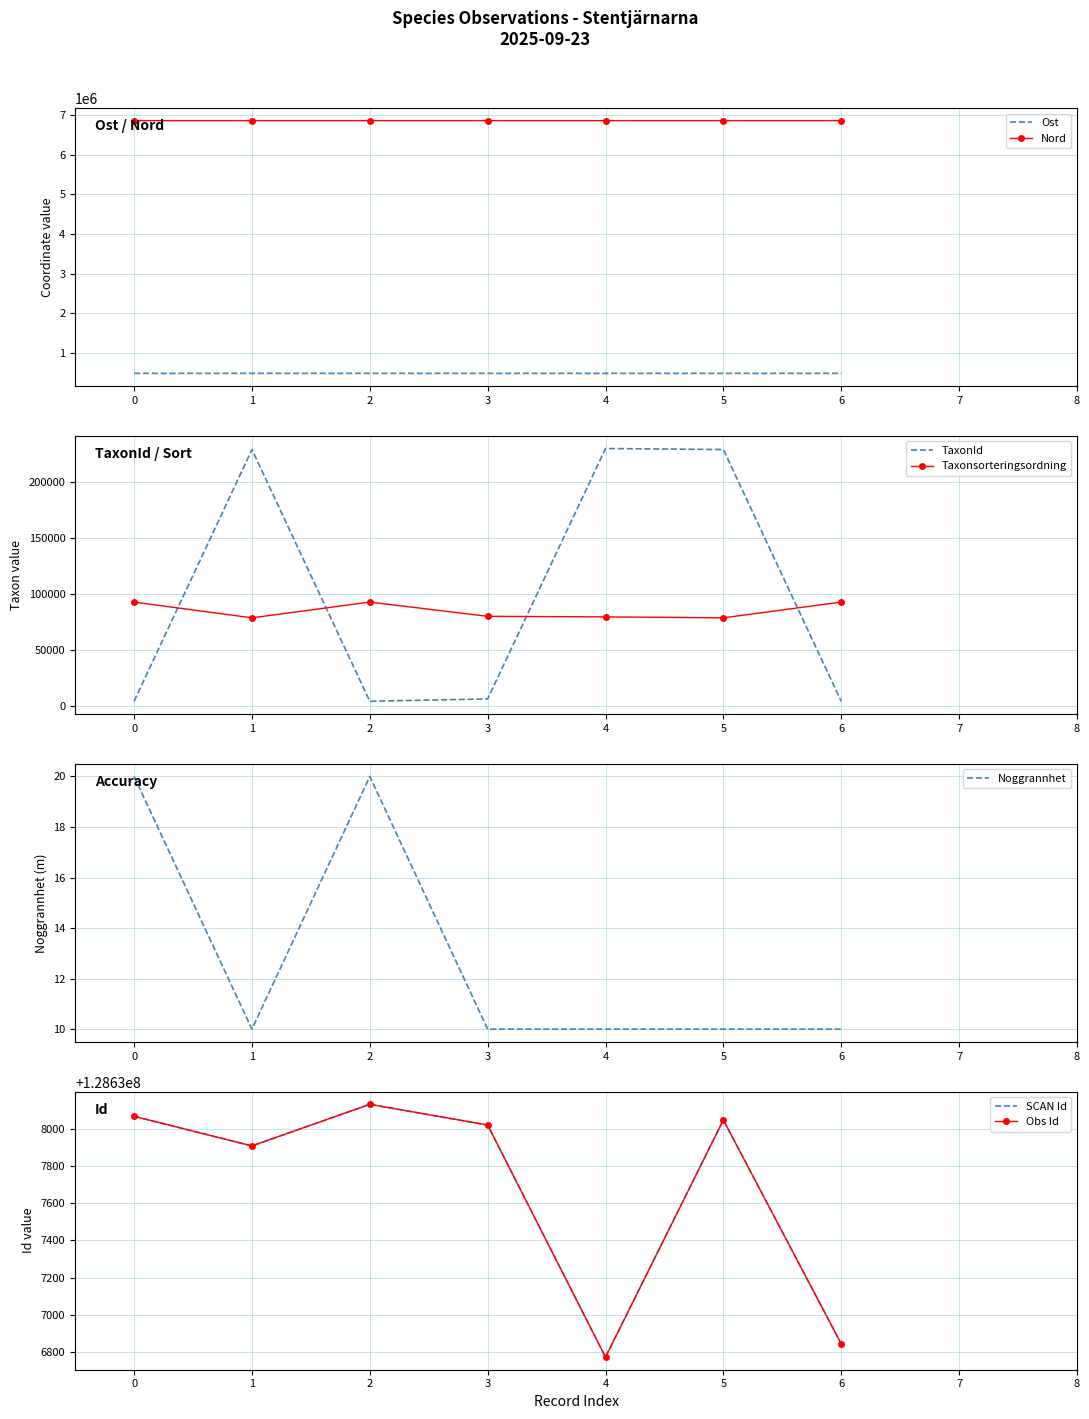

What is the highest value of the TaxonId series?

229821